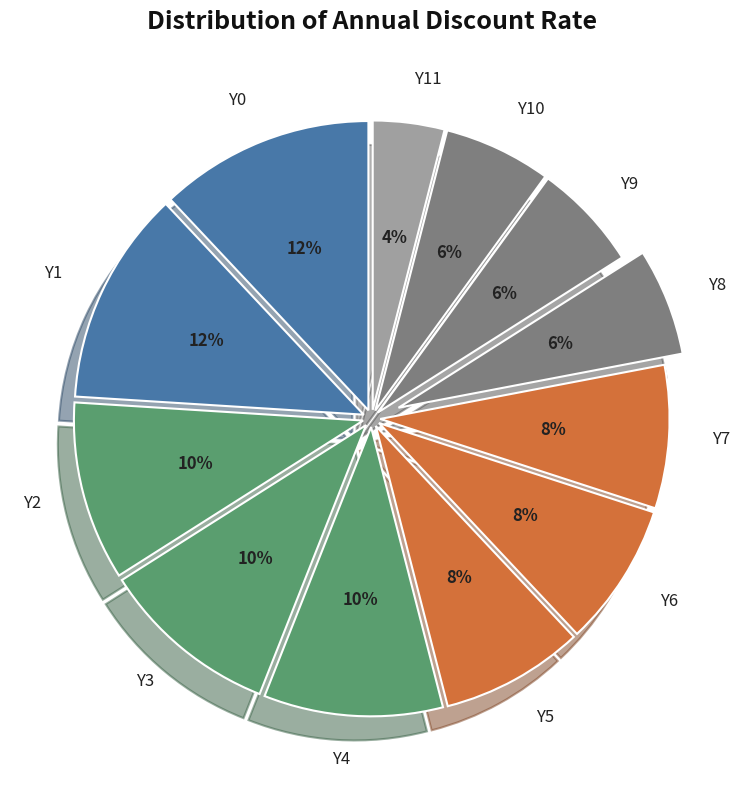

Count the number of slices in the pie.

12